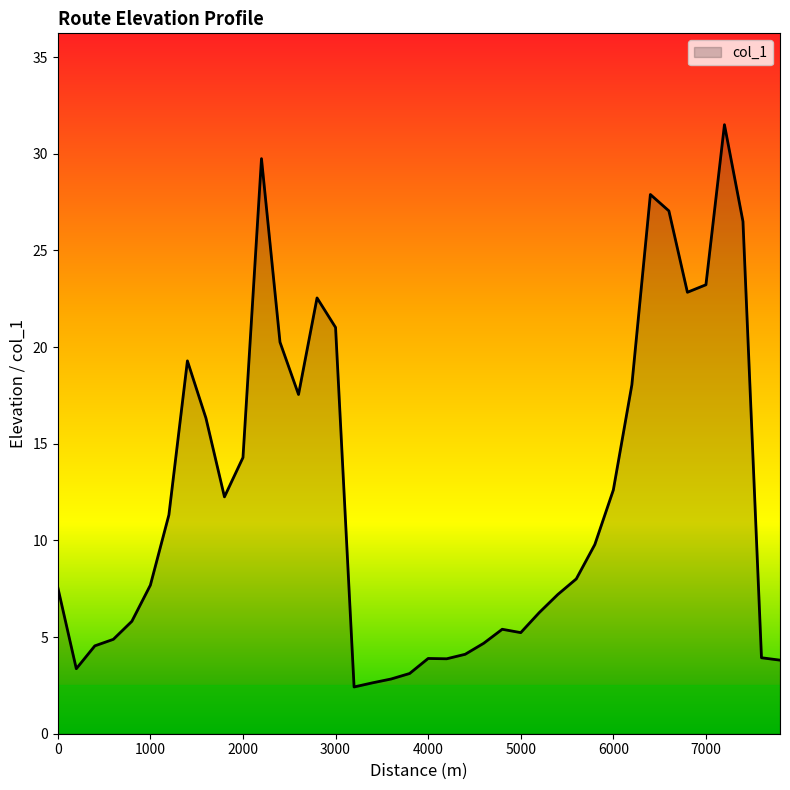

What is the greatest value displayed?

31.5